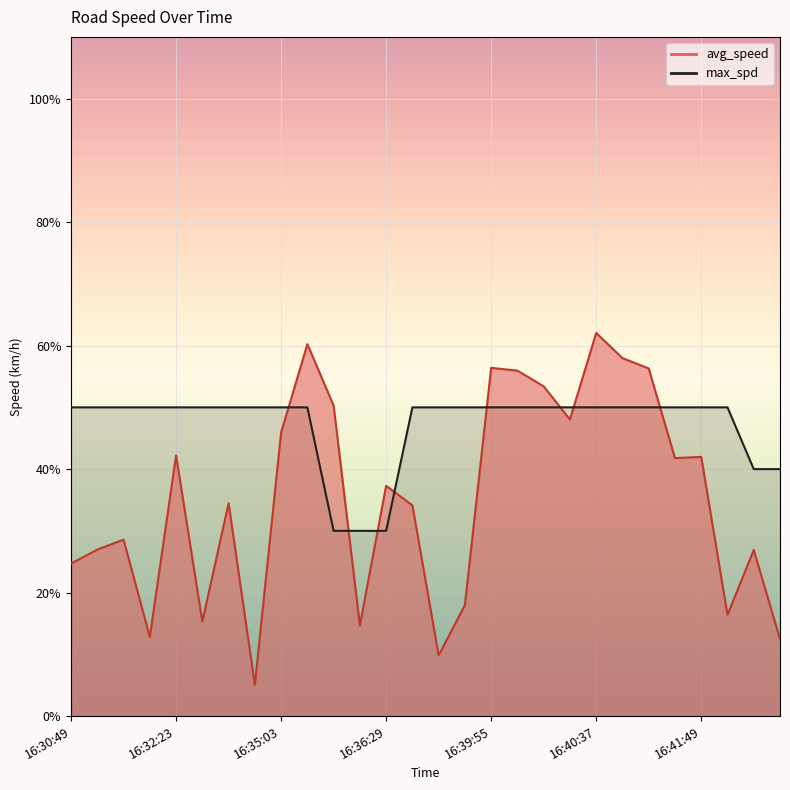

Is it true that max_spd equals 50.0 at 16:40:11?

True